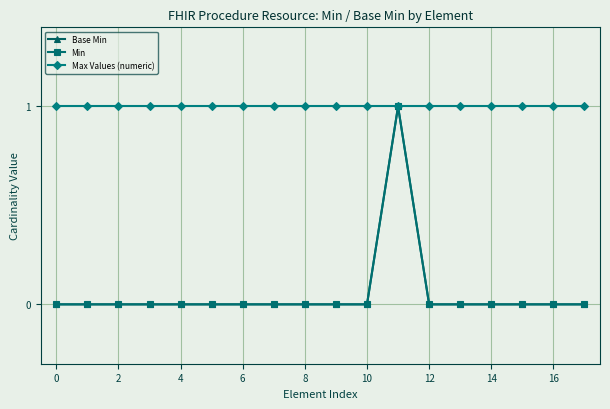

Is this an area chart (filled region under the line)?

No